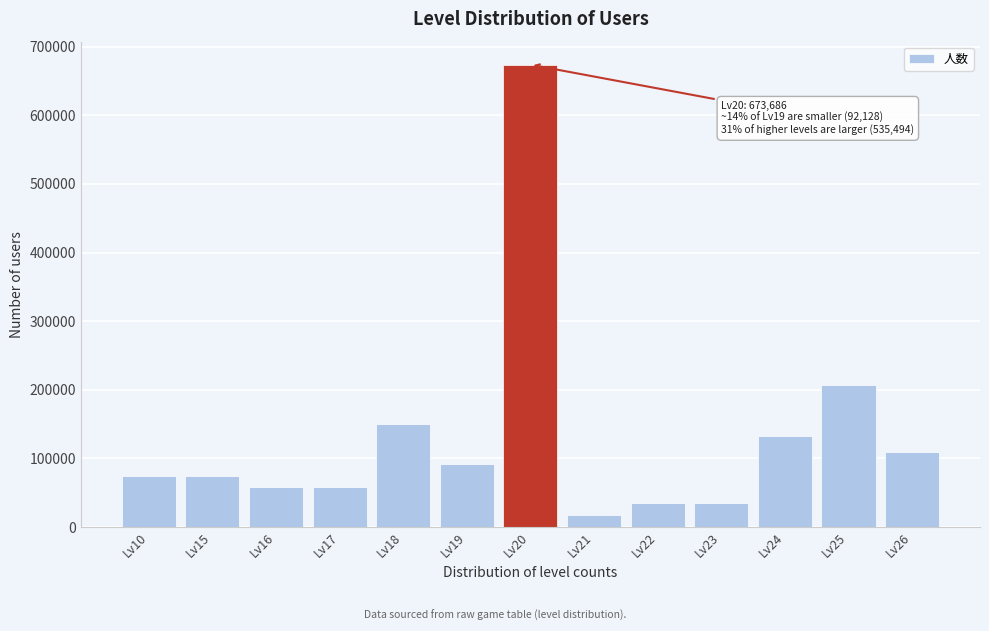

Reading right to left, transcribe all the data shown in this chart.

Lv26=109402	Lv25=207288	Lv24=132434	Lv23=34548	Lv22=34548	Lv21=17274	Lv20=673686	Lv19=92128	Lv18=149708	Lv17=57580	Lv16=57580	Lv15=74854	Lv10=74854